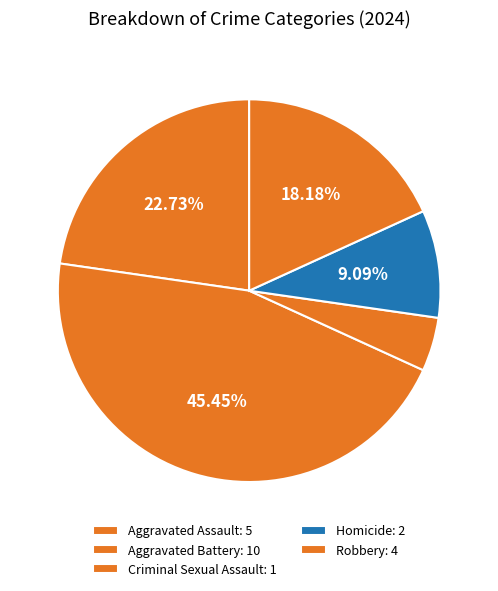

How many segments does this pie chart have?

5